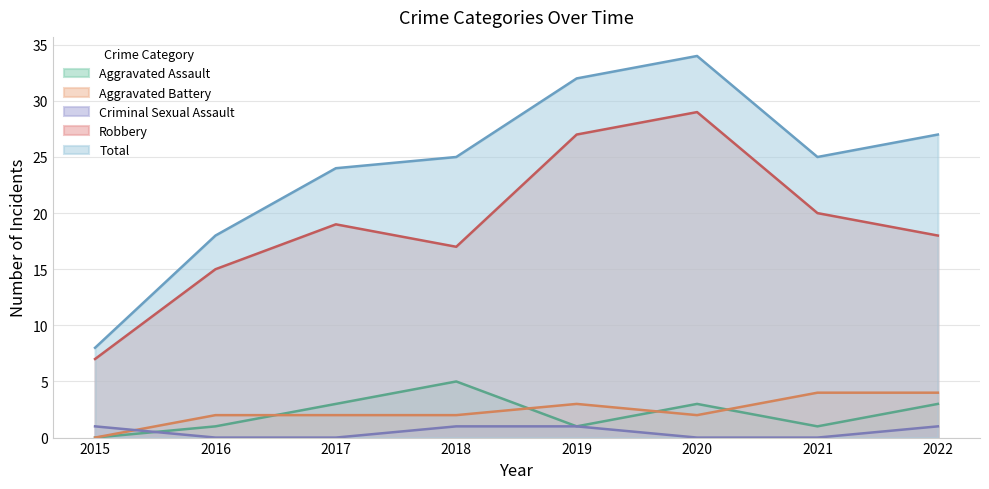

List the labels in order of Robbery value, smallest first.

2015, 2016, 2018, 2022, 2017, 2021, 2019, 2020